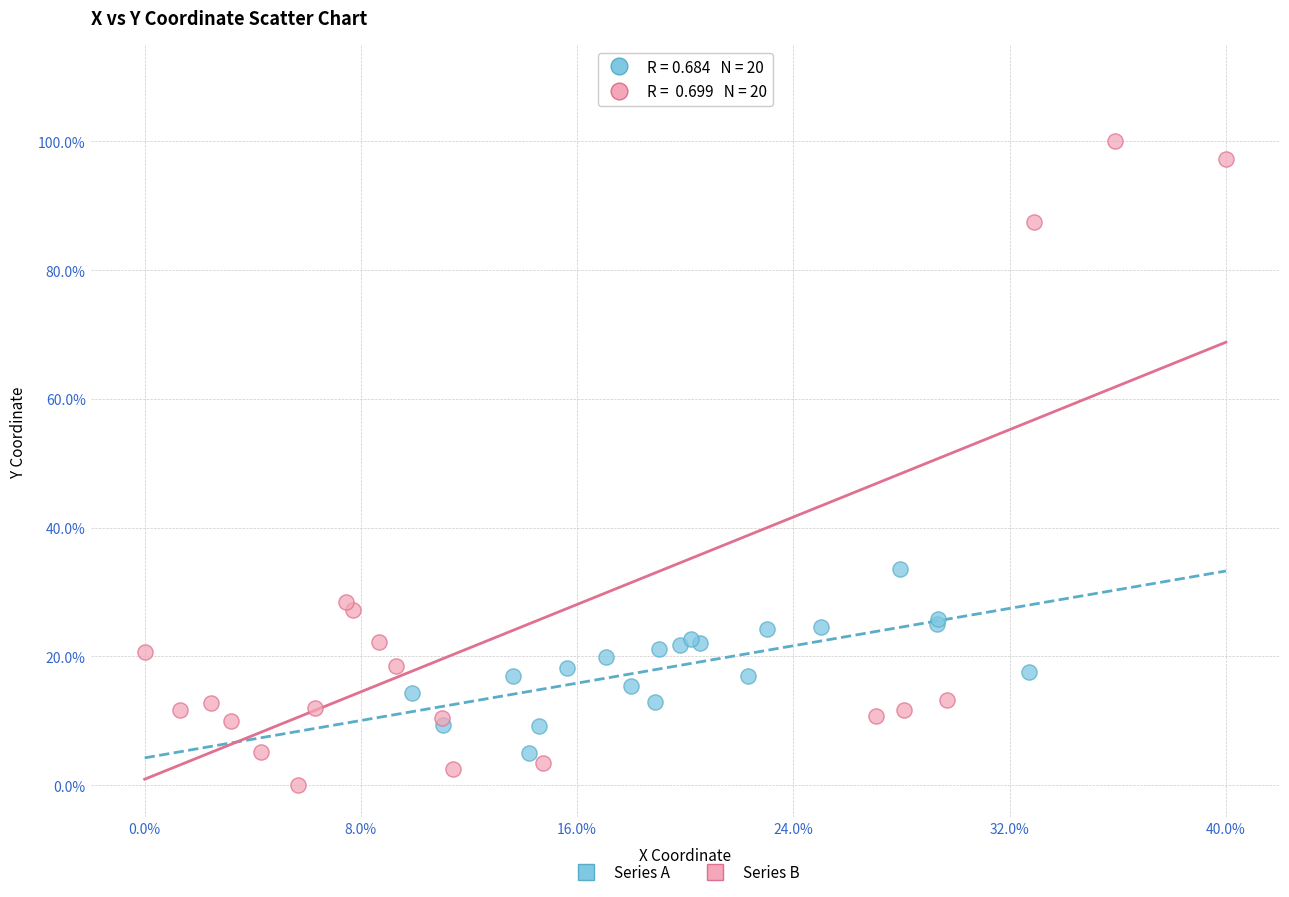

What are all the series names shown in the legend?

Series A, Series B